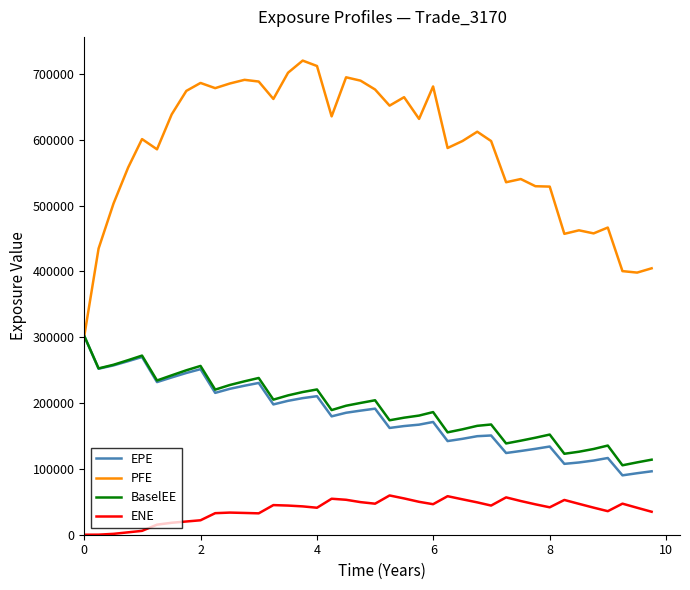

True or false: ENE and EPE intersect in this chart.

False